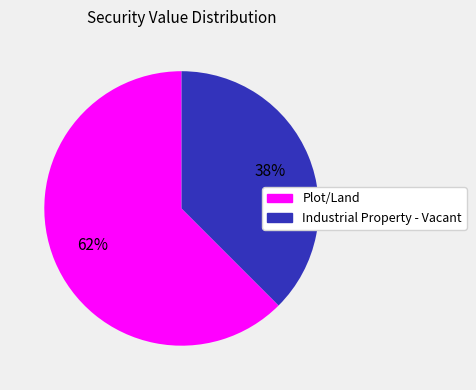

To the nearest percent, what is the average slice percentage?

50%